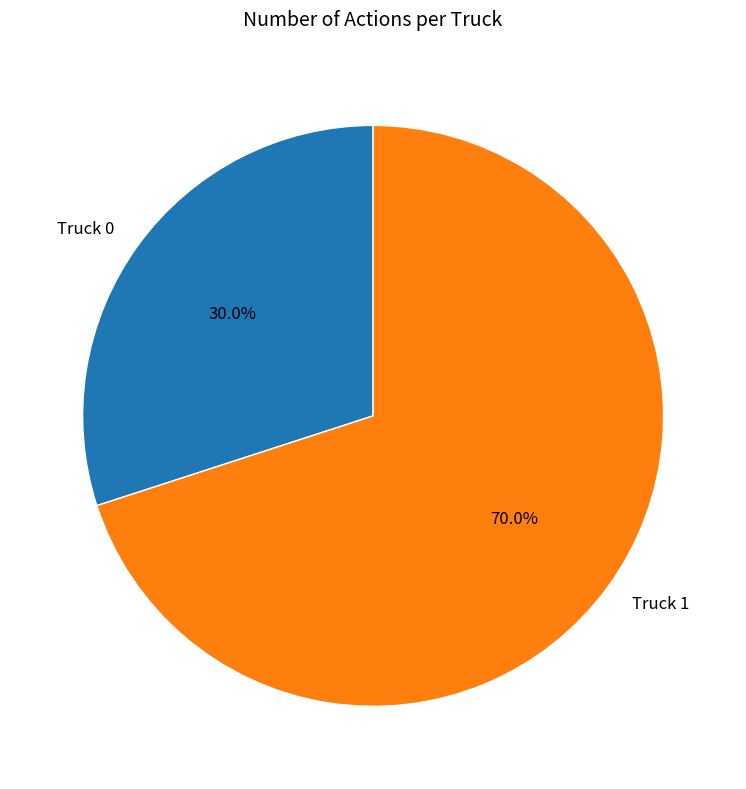

To the nearest percent, what is the difference between the Truck 0 and Truck 1 slice percentages?

40%